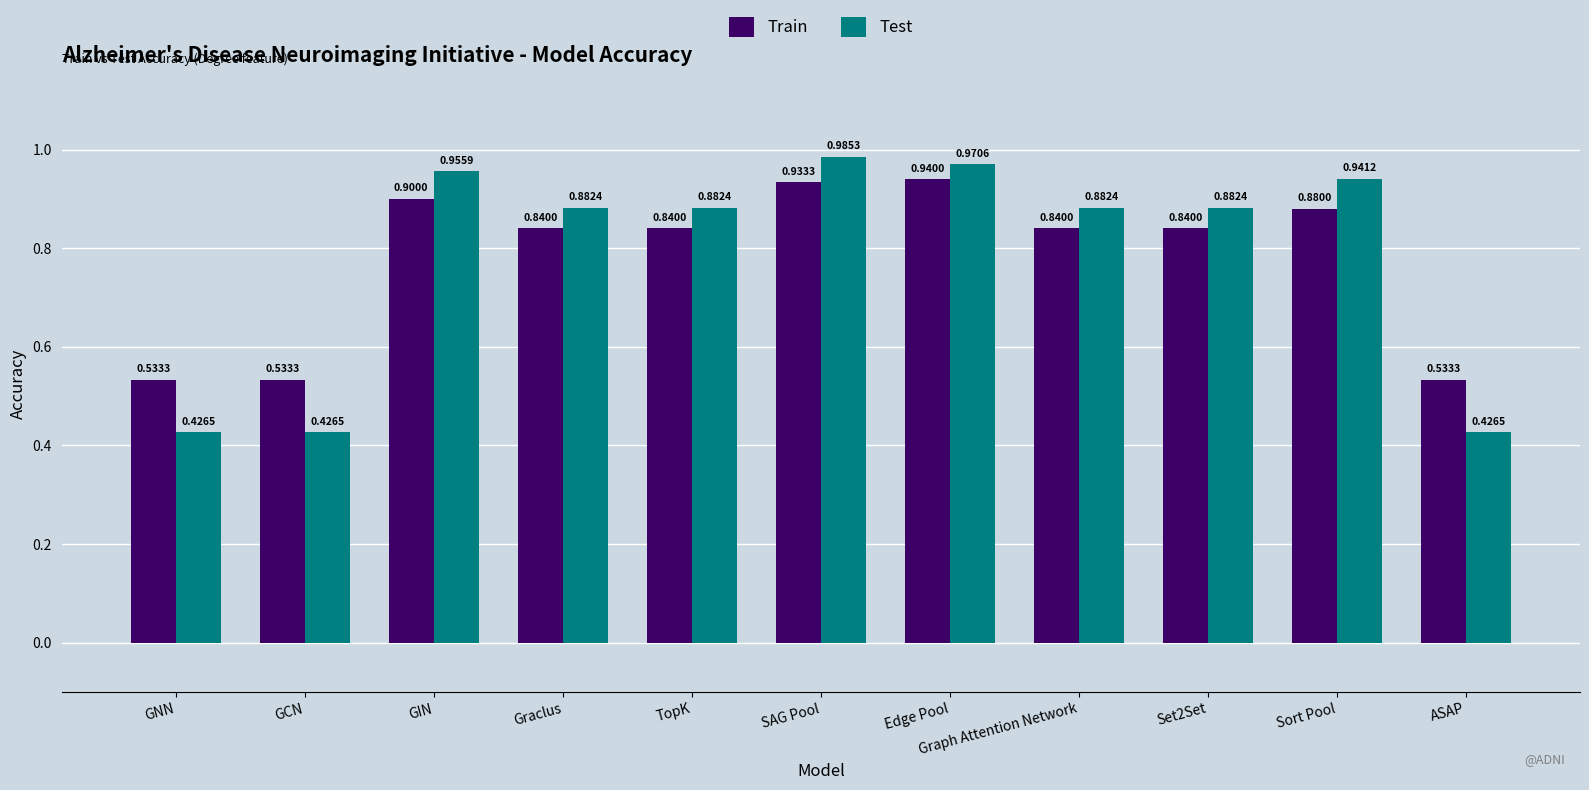

Which series changed the most between TopK and Sort Pool?

Test